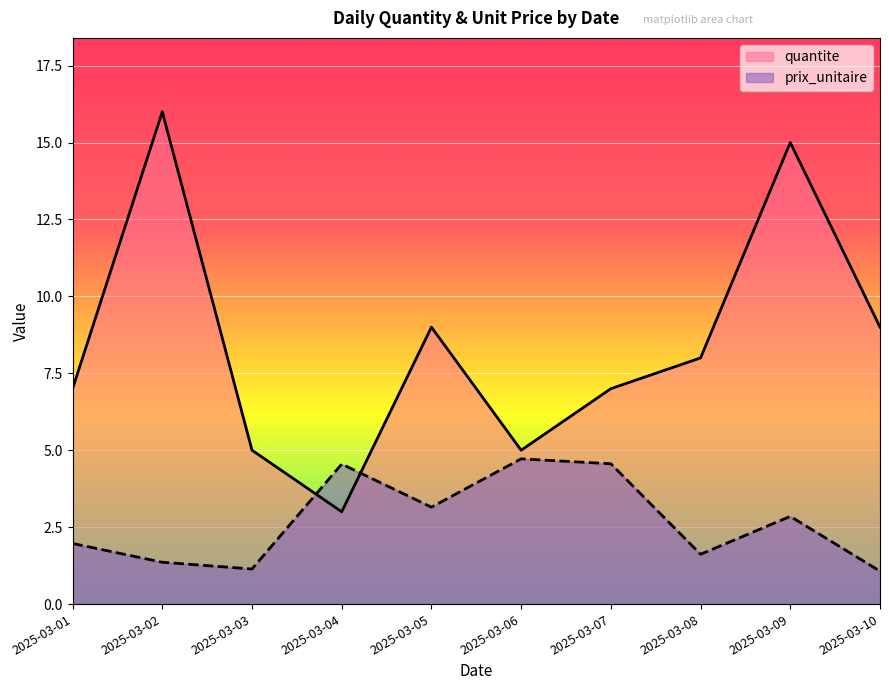

What is the value of the prix_unitaire point at the 10th from the left?

1.1